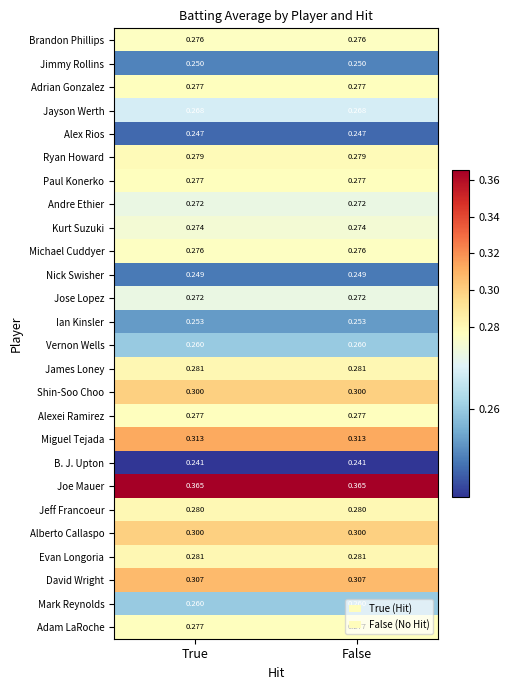

Which series has the largest total across all categories?

Joe Mauer